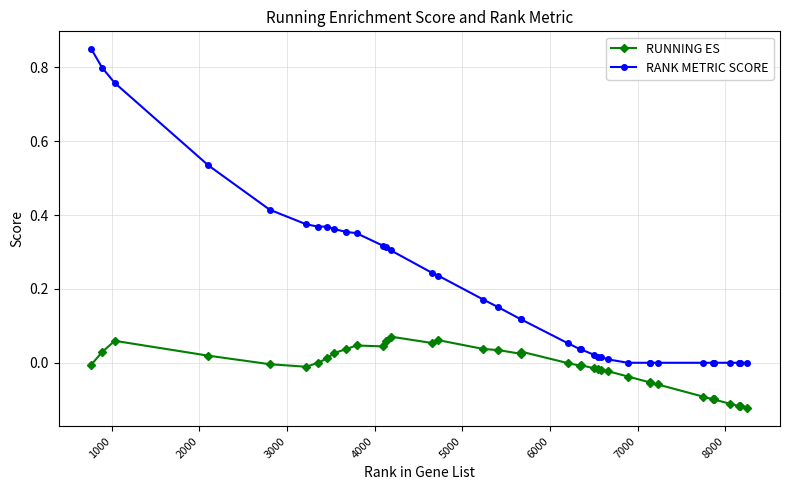

How many data points does each series have?

40